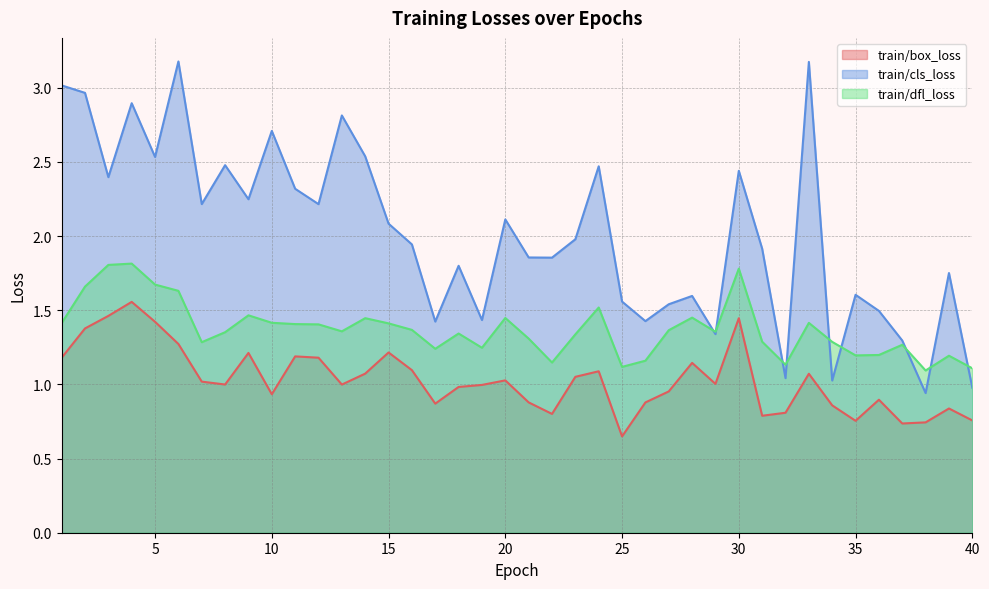

What is the average value of the train/dfl_loss series?

1.4